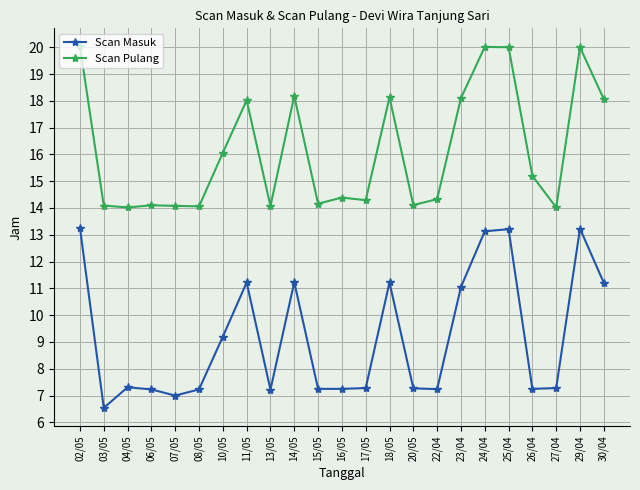

What is the difference between the Scan Pulang values at 06/05 and 04/05?

0.1